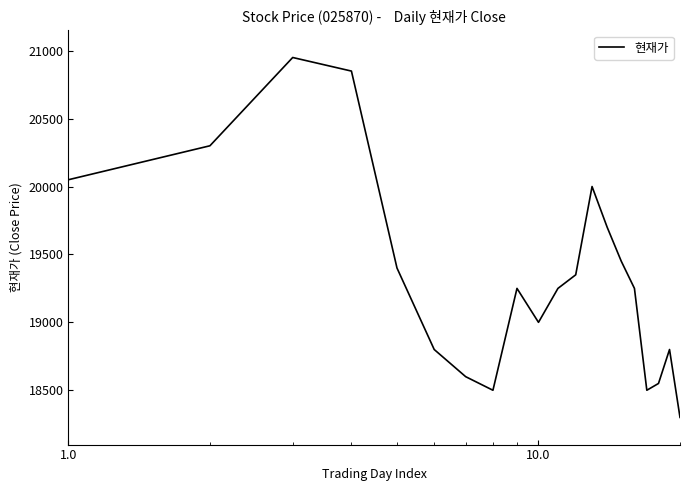

What is the maximum value shown in the chart?

20950